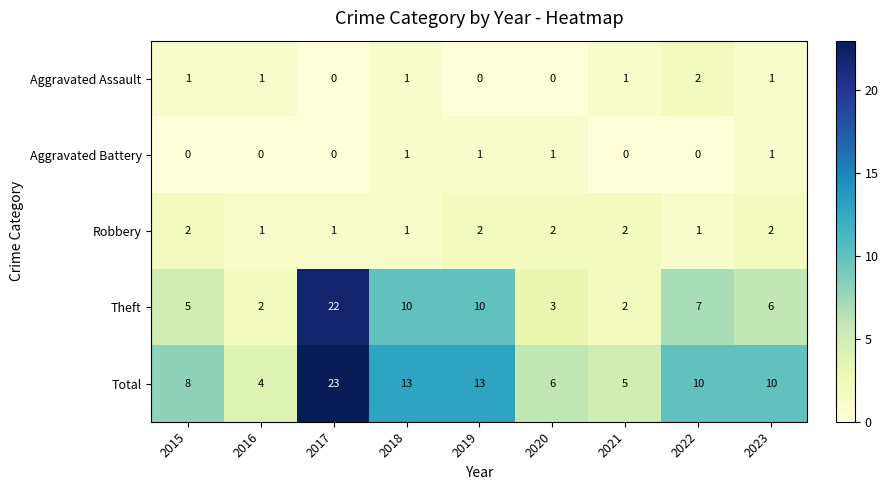

What is the total value across all series at 2022?

20